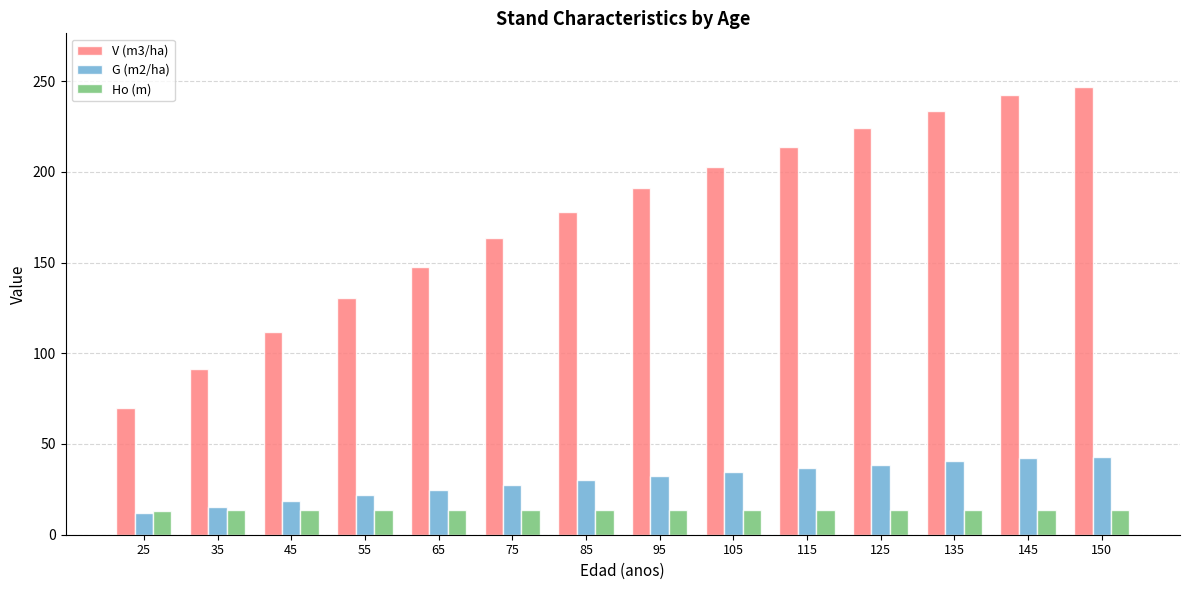

The value of V (m3/ha) at 75 is 105.9. True or false?

False